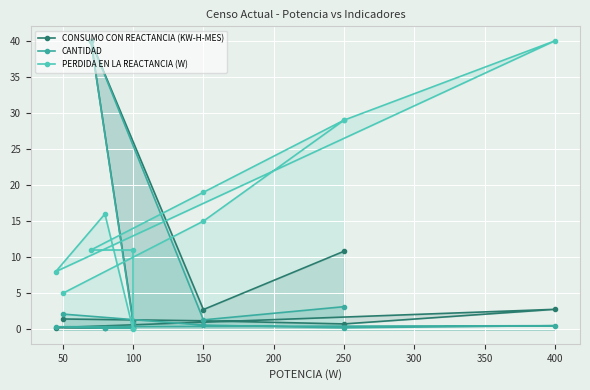

Between which two adjacent categories do CONSUMO CON REACTANCIA (KW-H-MES) and CANTIDAD first intersect?

50 and 150